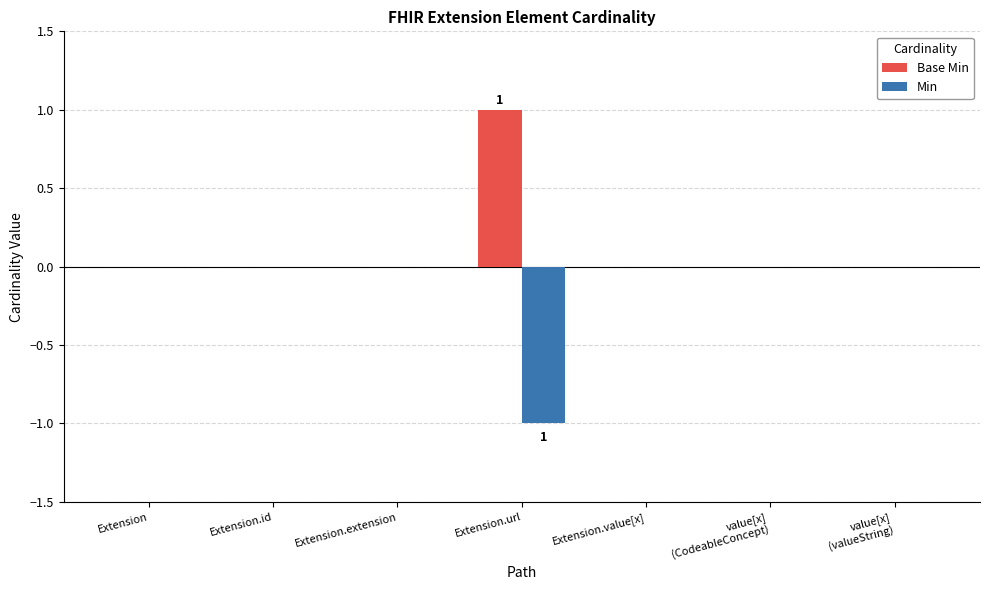

At which label does Base Min reach its peak?

Extension.url